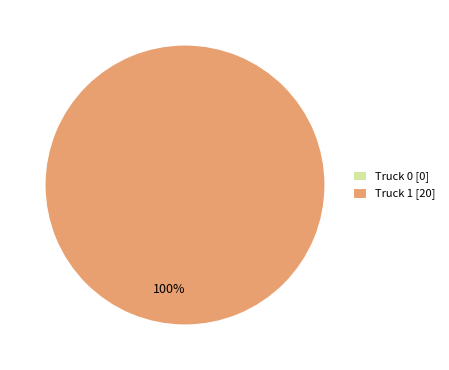

What is the majority slice?

Truck 1